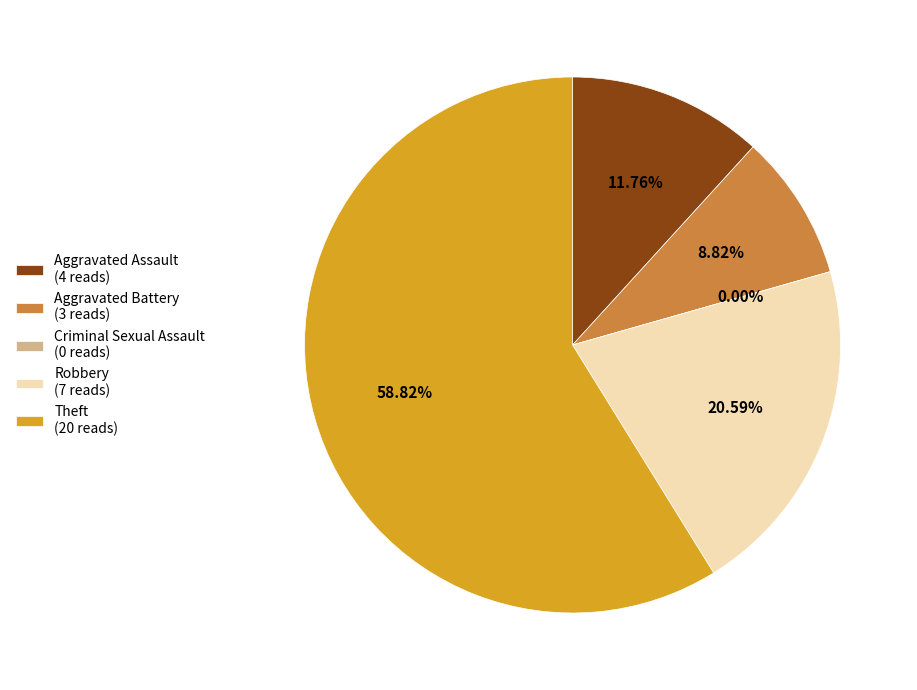

Count the number of slices in the pie.

5